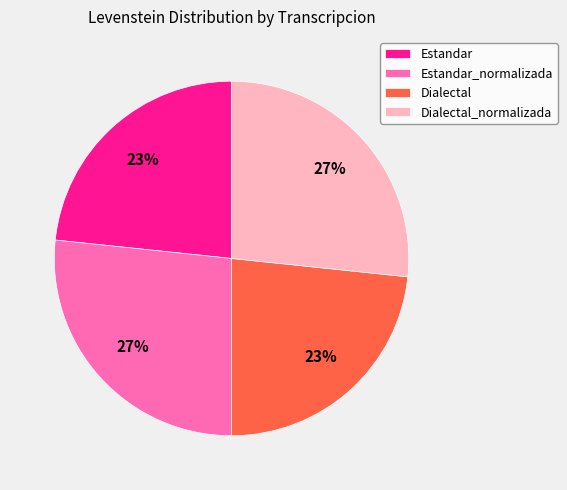

Approximately how many times larger is the value at Estandar_normalizada compared to Dialectal_normalizada?

1.0